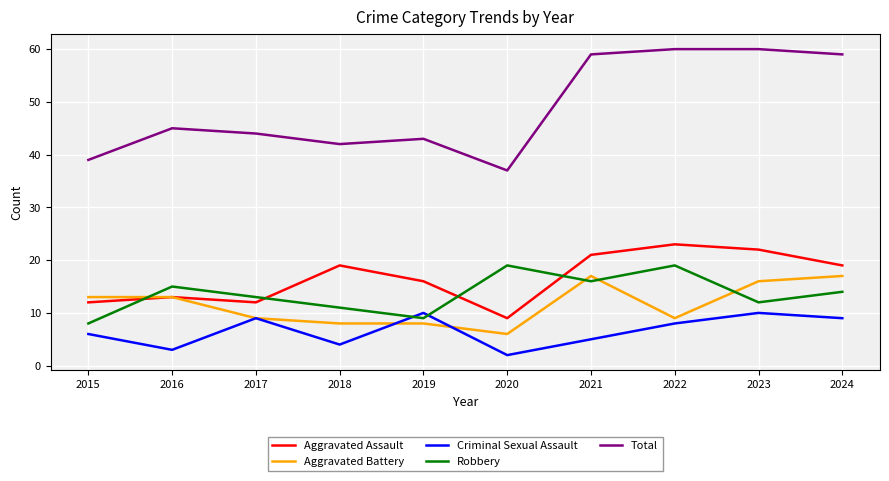

Reading left to right, list all the values displayed in this chart.

Aggravated Assault: 2015=12	2016=13	2017=12	2018=19	2019=16	2020=9	2021=21	2022=23	2023=22	2024=19
Aggravated Battery: 2015=13	2016=13	2017=9	2018=8	2019=8	2020=6	2021=17	2022=9	2023=16	2024=17
Criminal Sexual Assault: 2015=6	2016=3	2017=9	2018=4	2019=10	2020=2	2021=5	2022=8	2023=10	2024=9
Robbery: 2015=8	2016=15	2017=13	2018=11	2019=9	2020=19	2021=16	2022=19	2023=12	2024=14
Total: 2015=39	2016=45	2017=44	2018=42	2019=43	2020=37	2021=59	2022=60	2023=60	2024=59